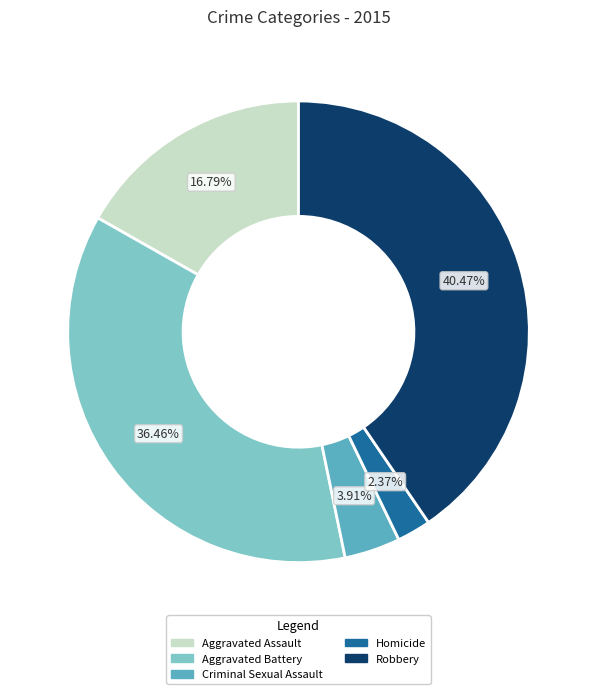

Which category has the biggest portion of the pie?

Robbery